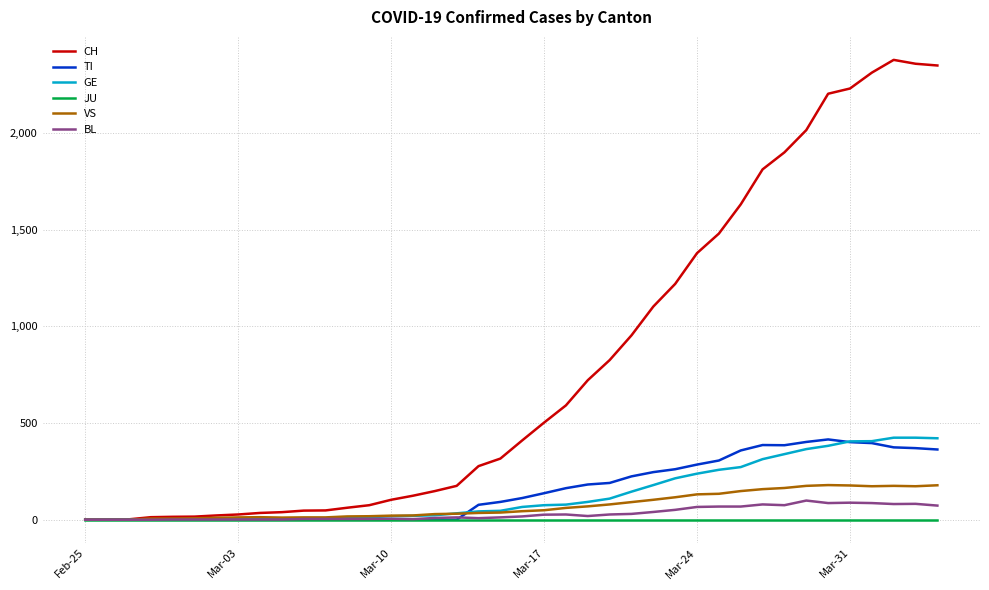

Which series has the largest total across all categories?

CH